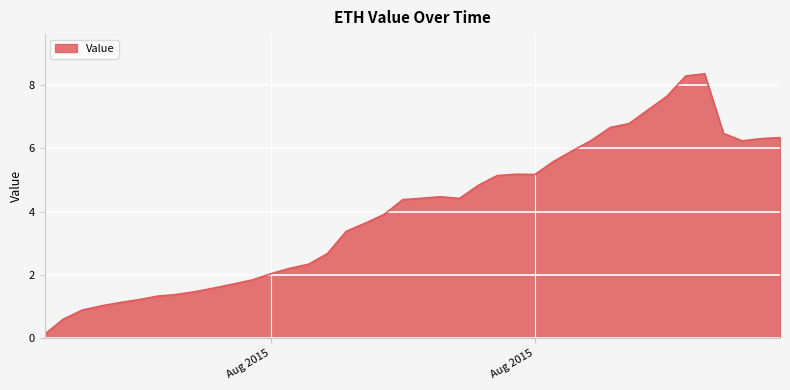

What is the difference between the maximum and minimum values?

8.2